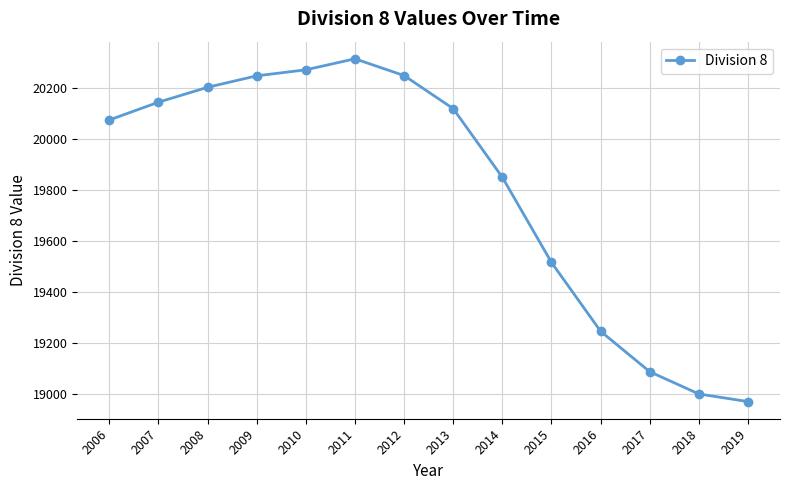

The value at 2006 is 26623.2. True or false?

False